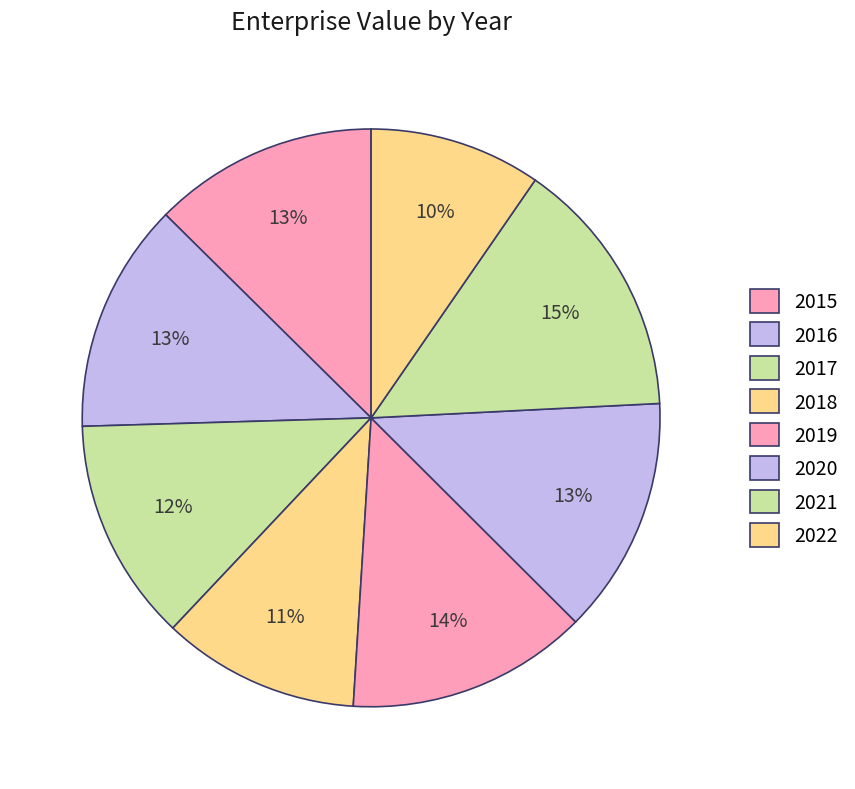

What is the ratio of the value at 2021 to the value at 2017?

1.2